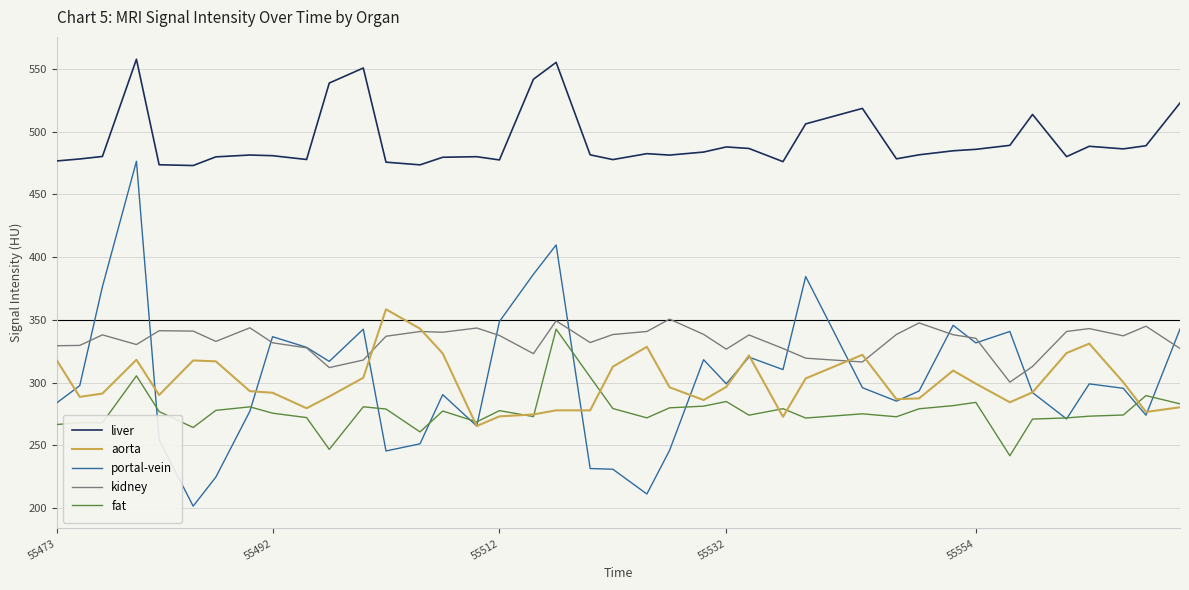

What are all the series names shown in the legend?

liver, aorta, portal-vein, kidney, fat